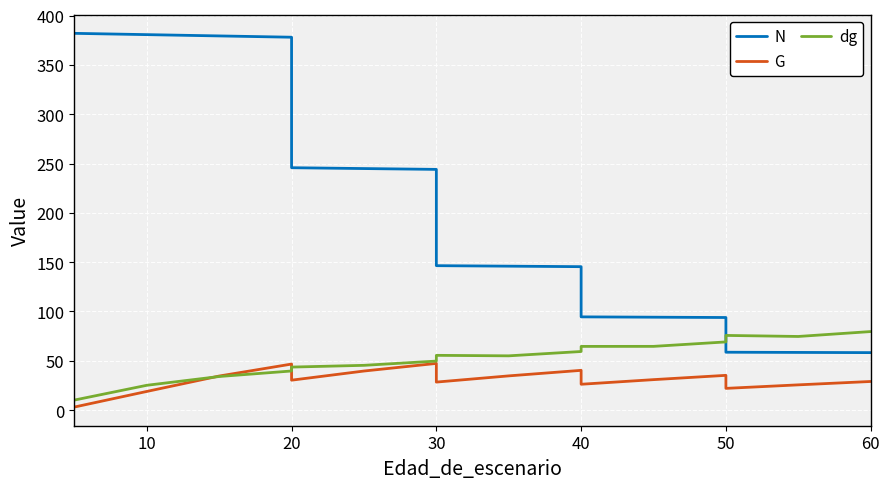

List the series in order of their peak value, lowest first.

G, dg, N